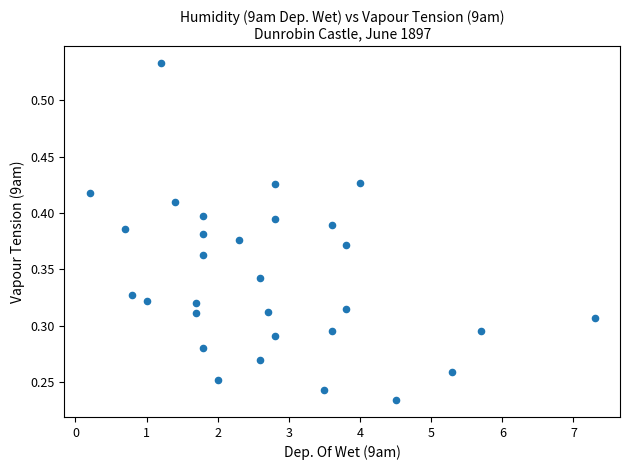

What is the range of X values (max minus min)?

7.1